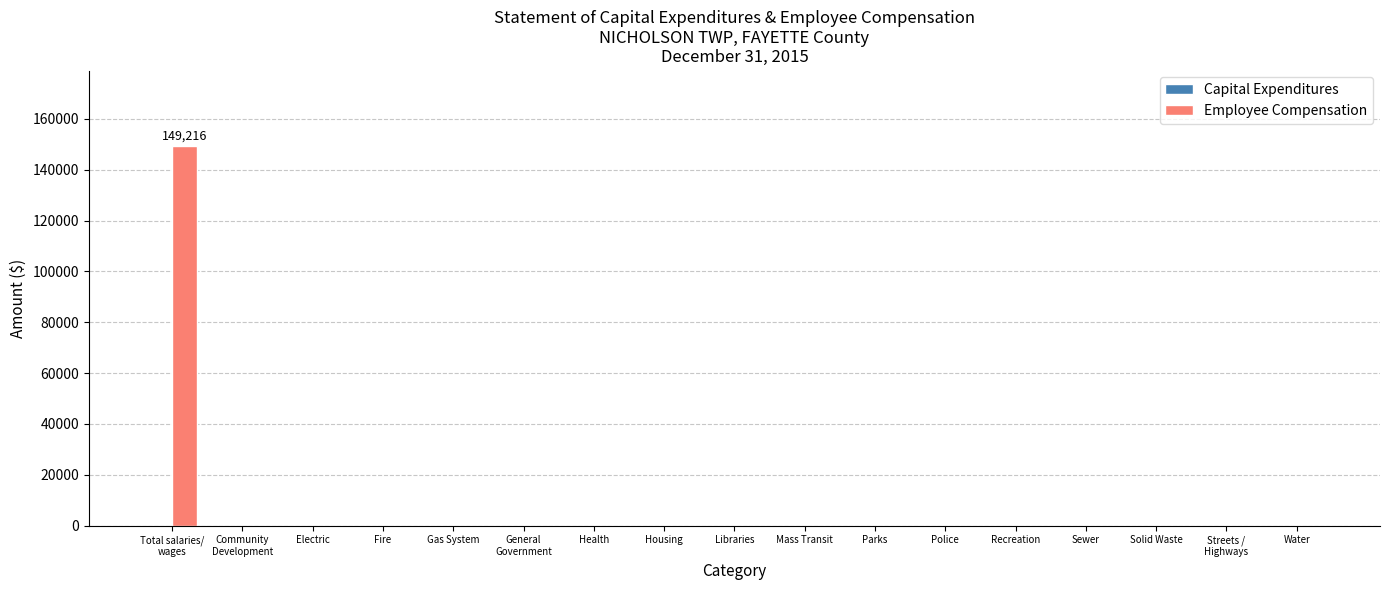

Are the bars horizontal?

No